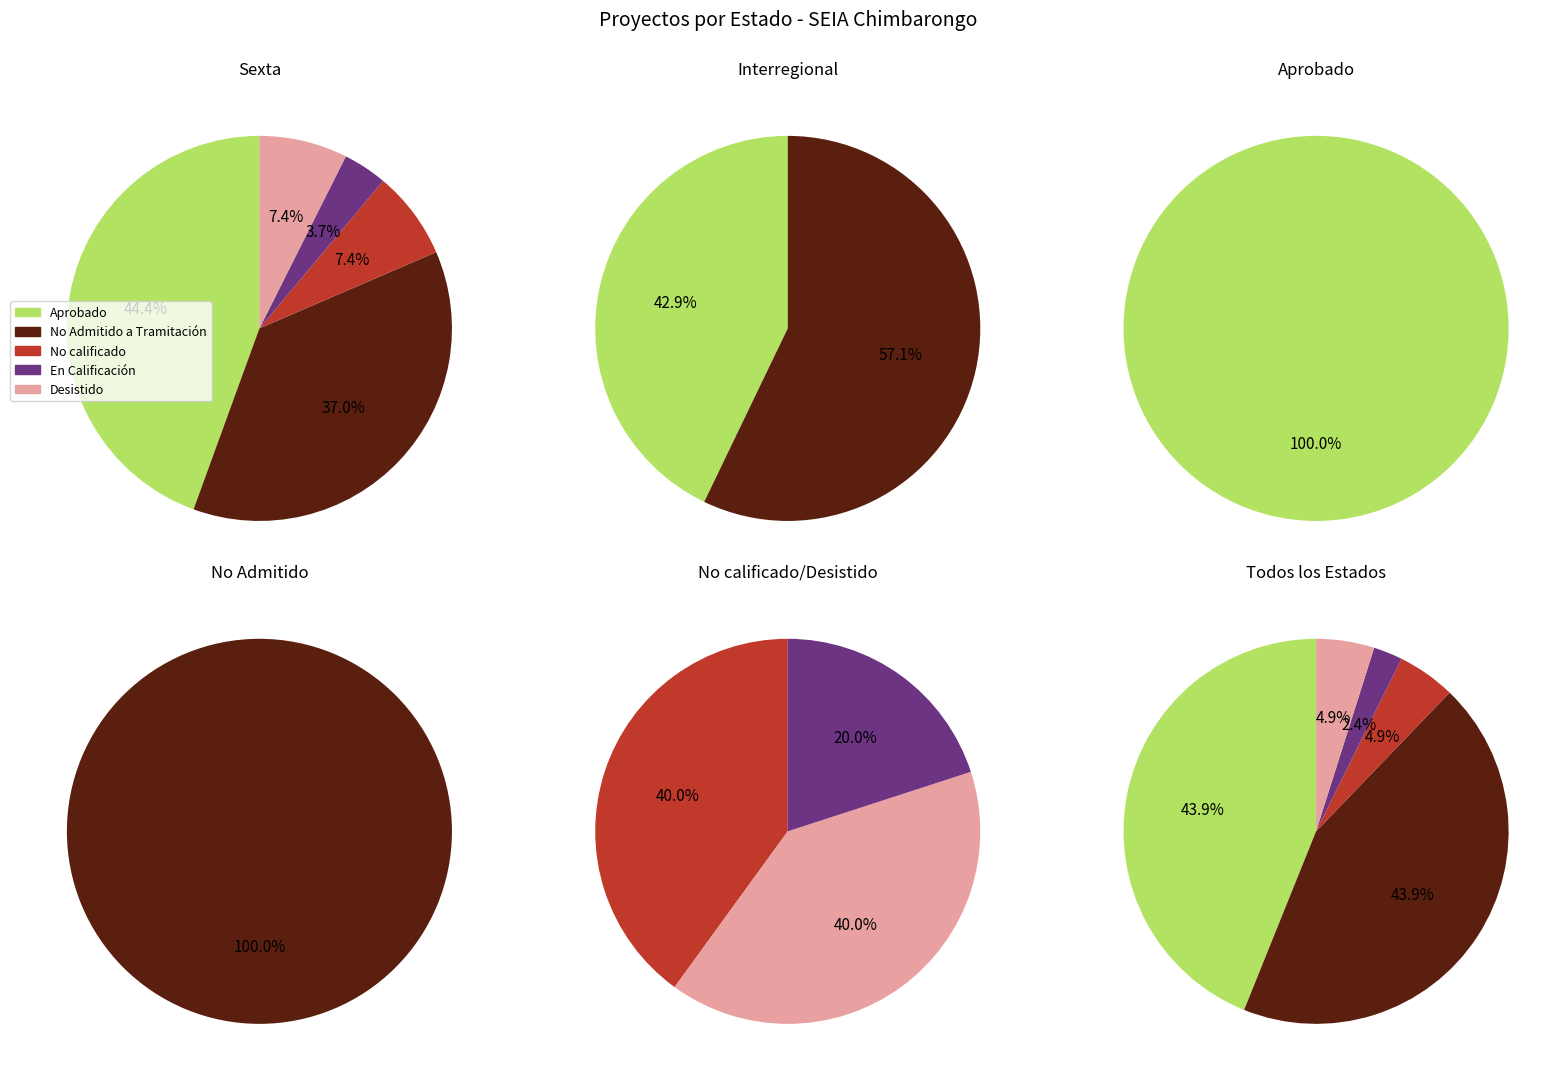

Which slice is the smallest?

En Calificación